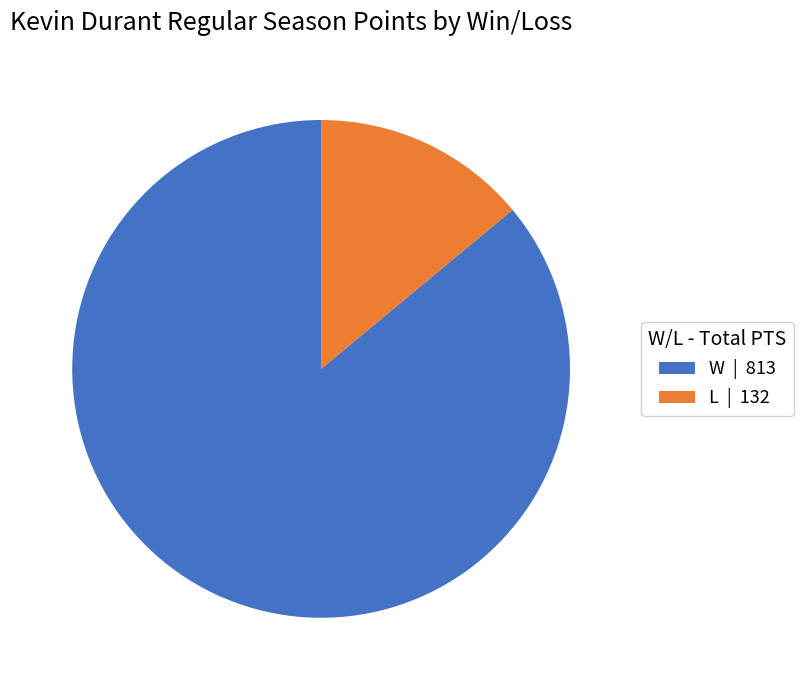

Count the number of slices in the pie.

2